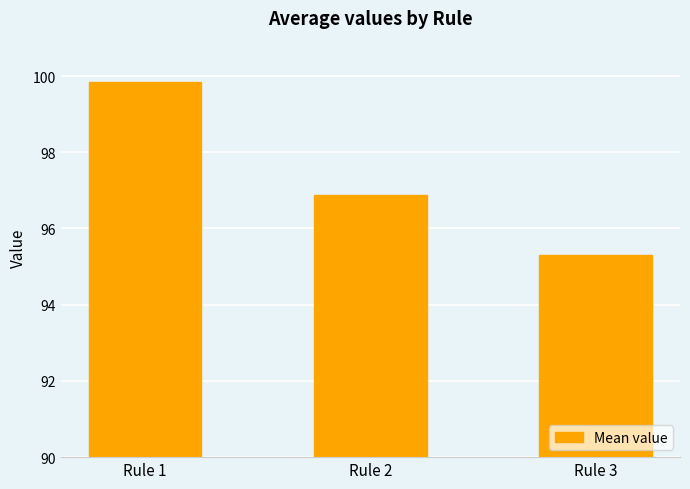

What is the sum of the values at Rule 2 and Rule 3?

192.2